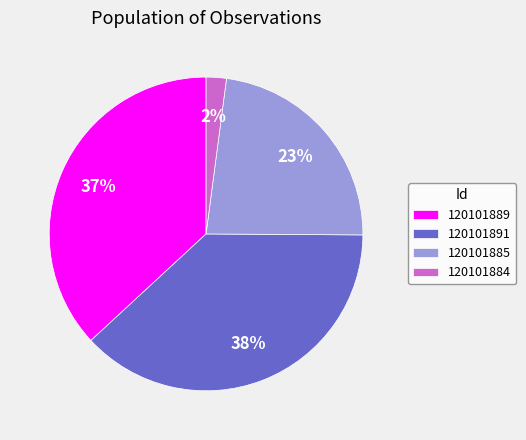

Which slice is the largest?

120101891